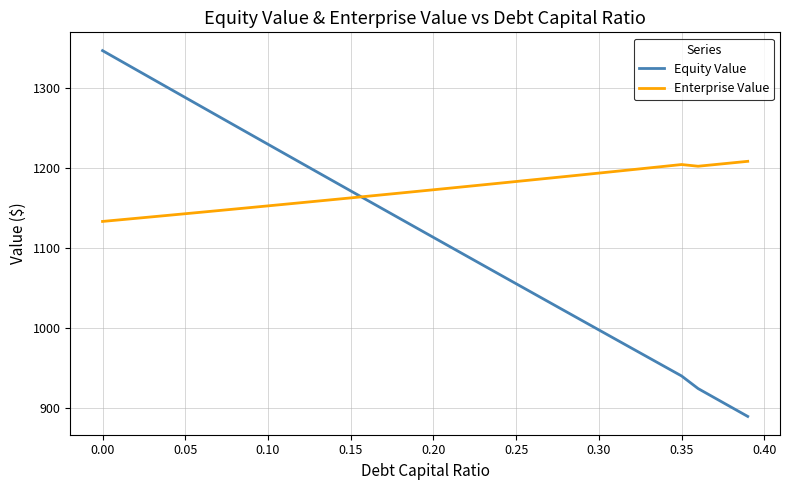

Which series has the widest spread of values?

Equity Value